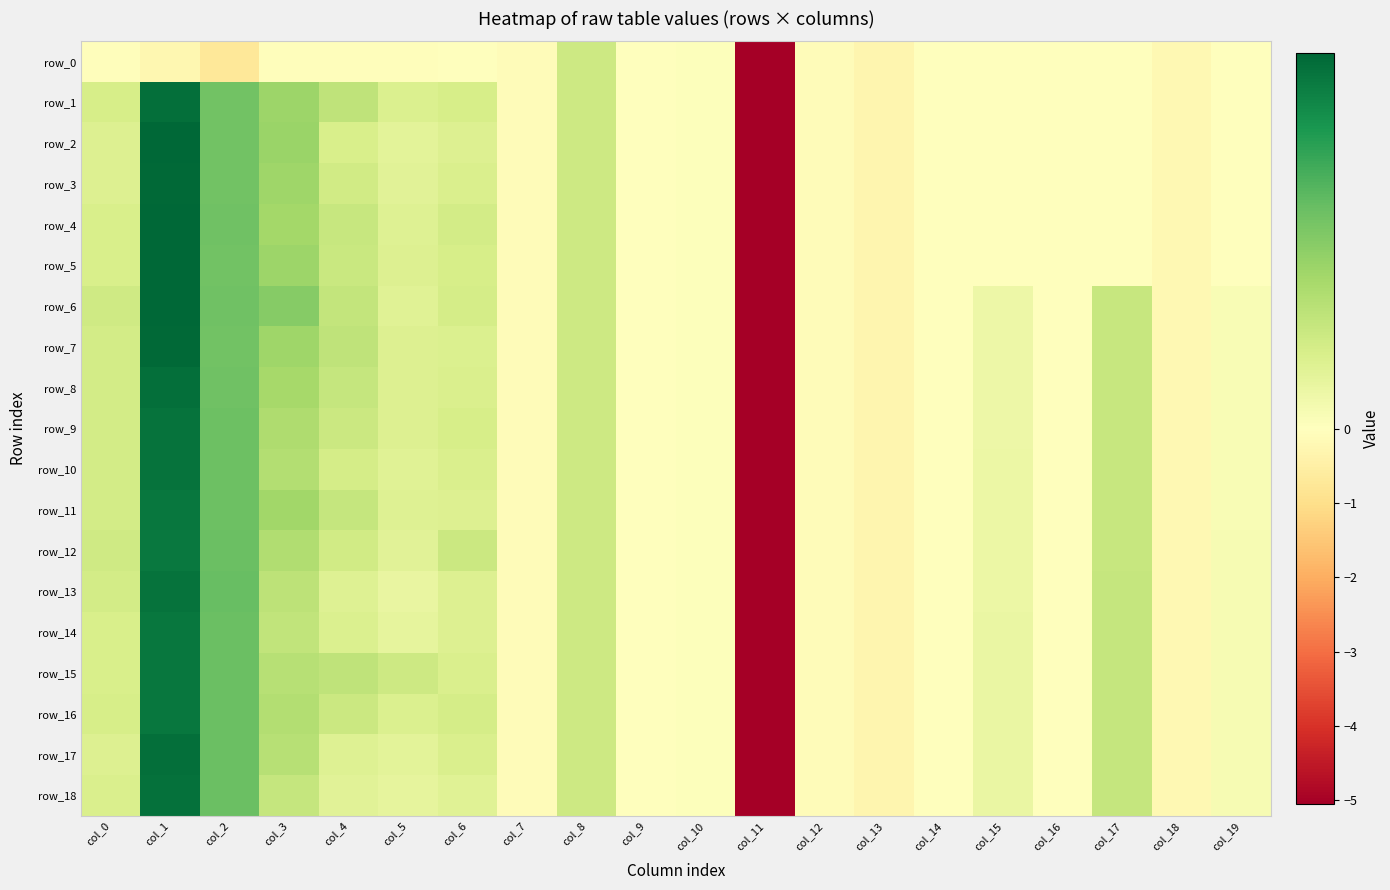

At col_5, list the series in order from largest to smallest.

row_15, row_1, row_16, row_9, row_8, row_5, row_7, row_4, row_11, row_6, row_10, row_3, row_12, row_17, row_2, row_14, row_18, row_13, row_0